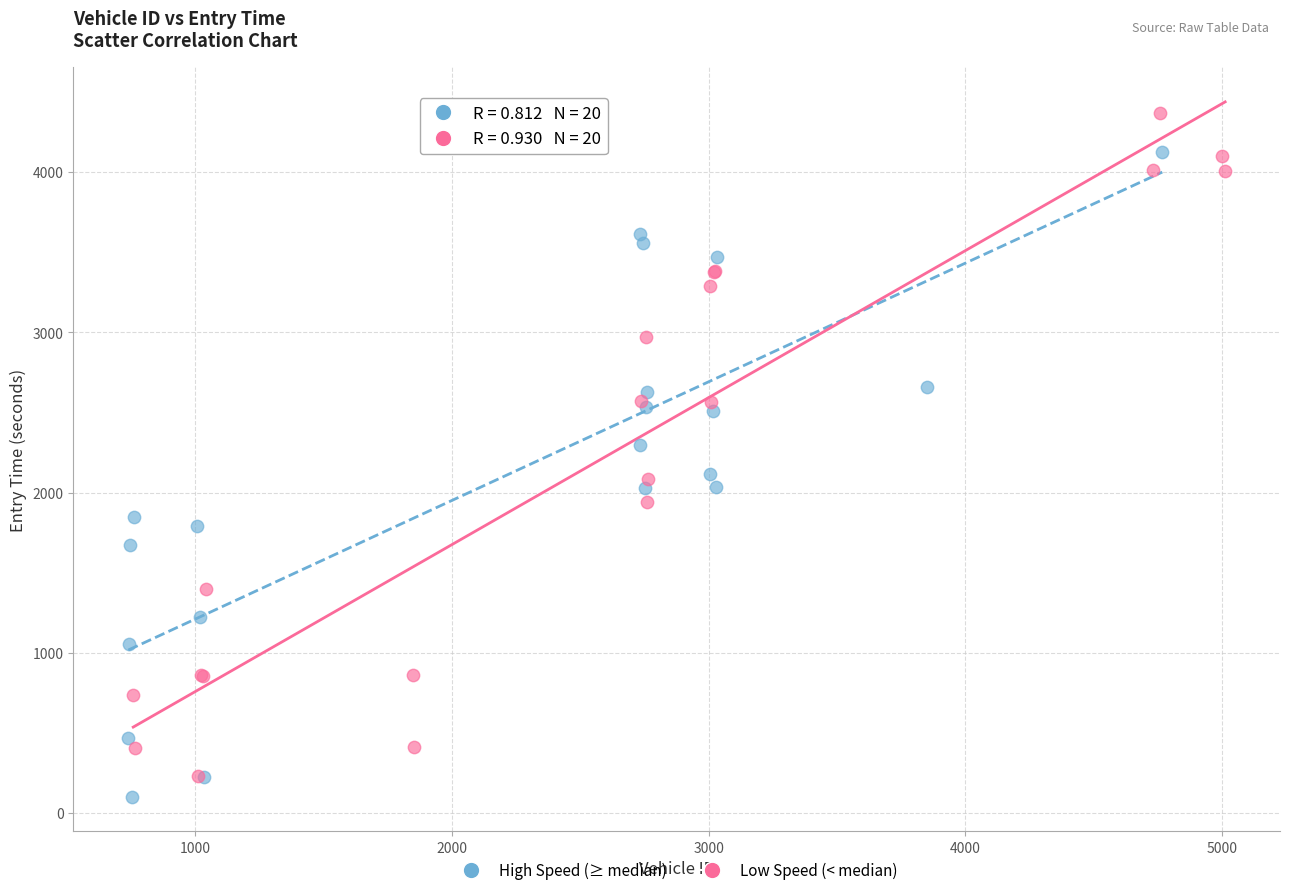

Which series reaches the maximum Y coordinate?

Low Speed (< median)